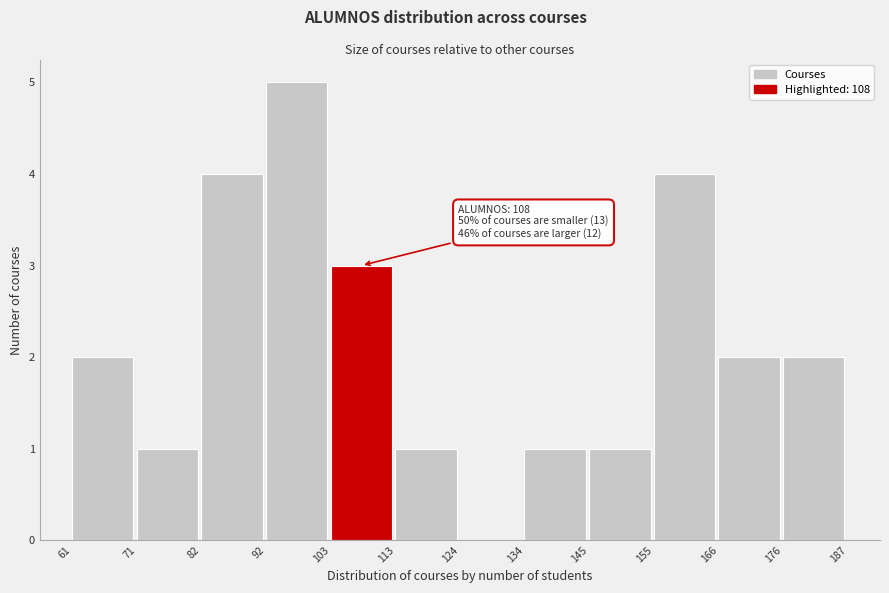

Over which range of the x-axis is the bar tallest?

92 to 103